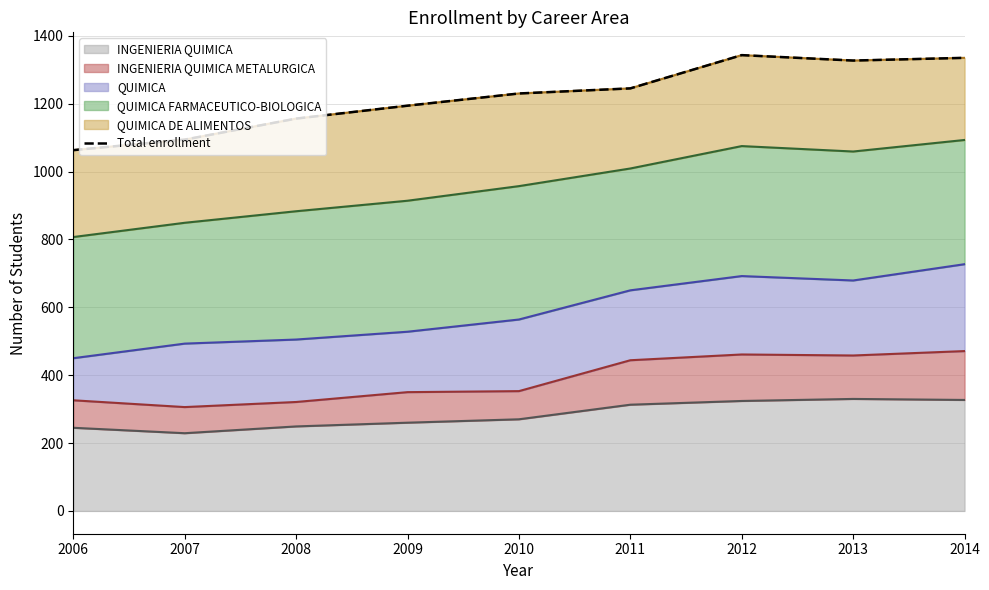

How many interior local valleys (lower than both neighbors) does the data have?

1